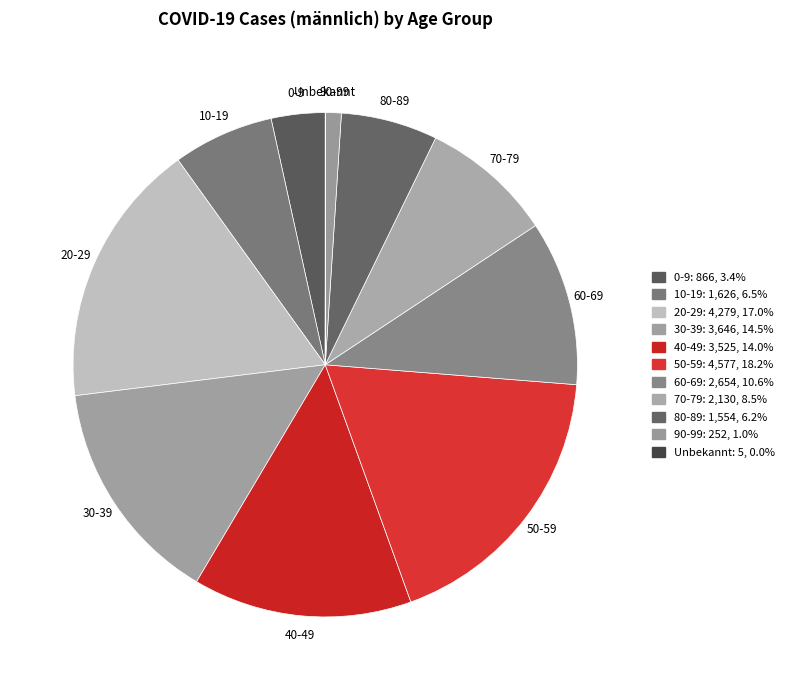

Which has a higher value, 90-99 or 10-19?

10-19